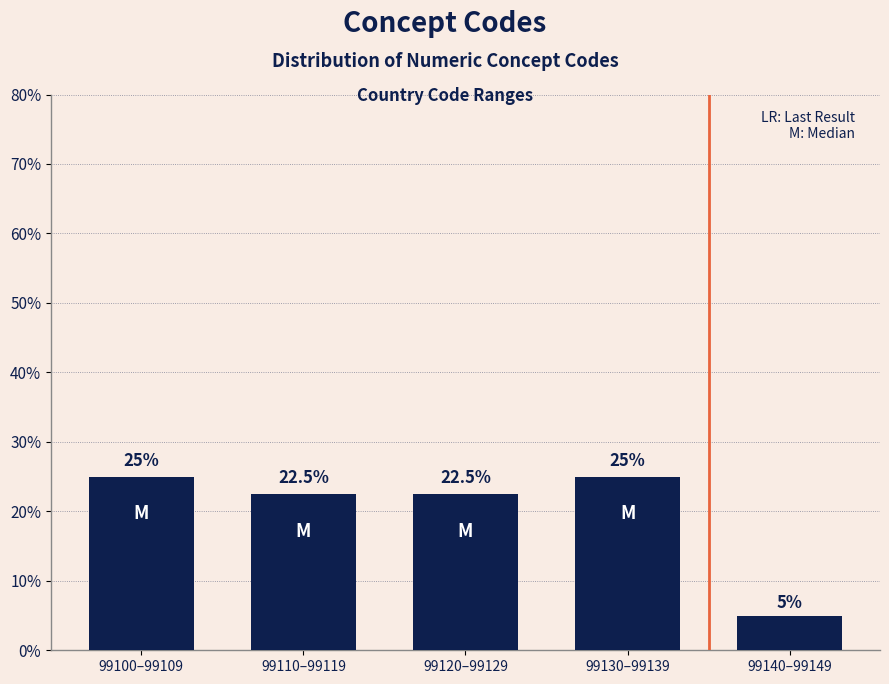

Reading left to right, extract all data points from this chart.

99100–99109=25.0	99110–99119=22.5	99120–99129=22.5	99130–99139=25.0	99140–99149=5.0